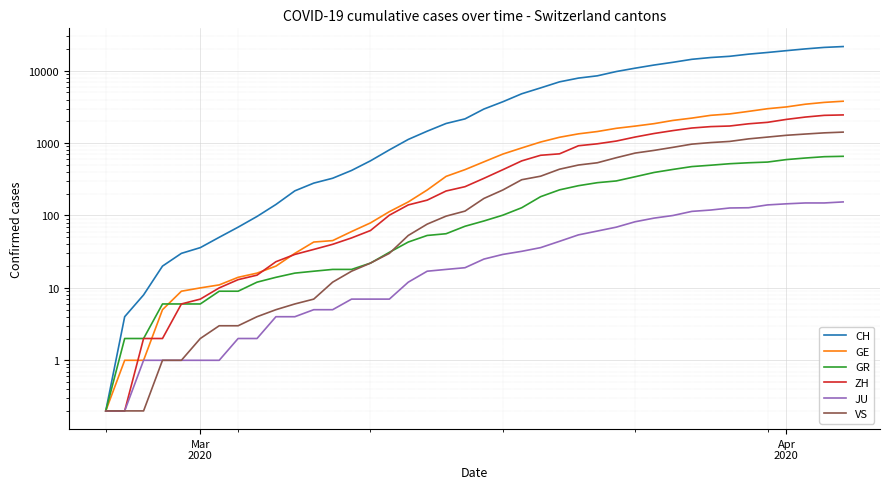

True or false: CH and JU cross at least once.

False